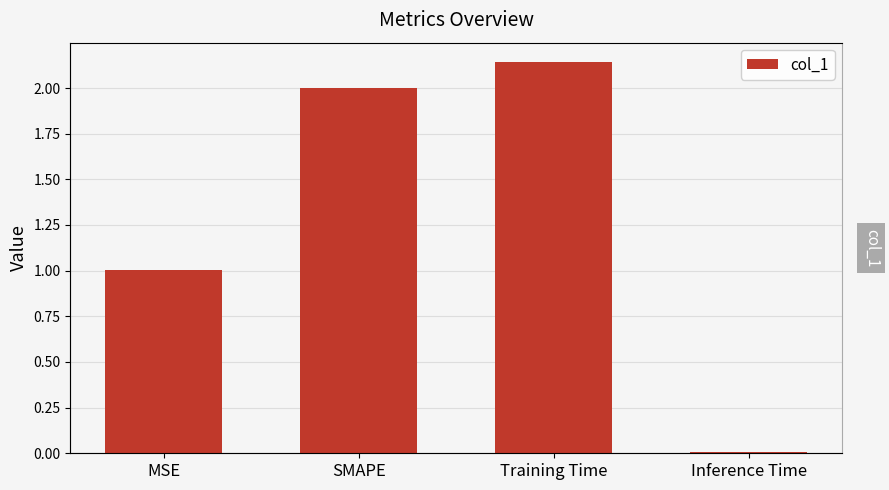

The chart shows a value of 3.0 at SMAPE. True or false?

False